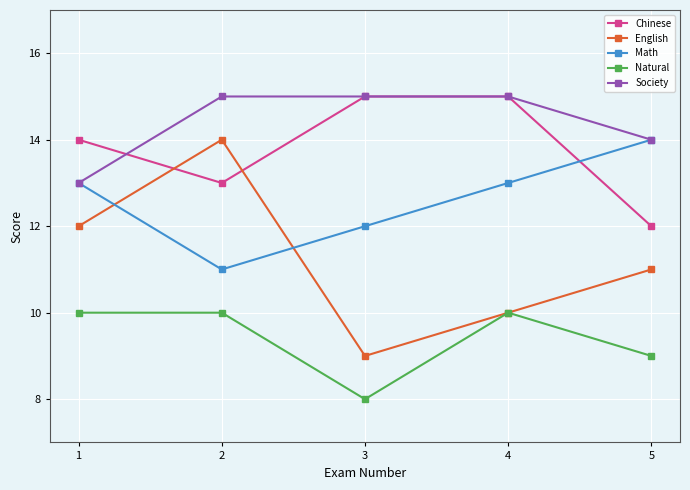

Which series has the largest total across all categories?

Society